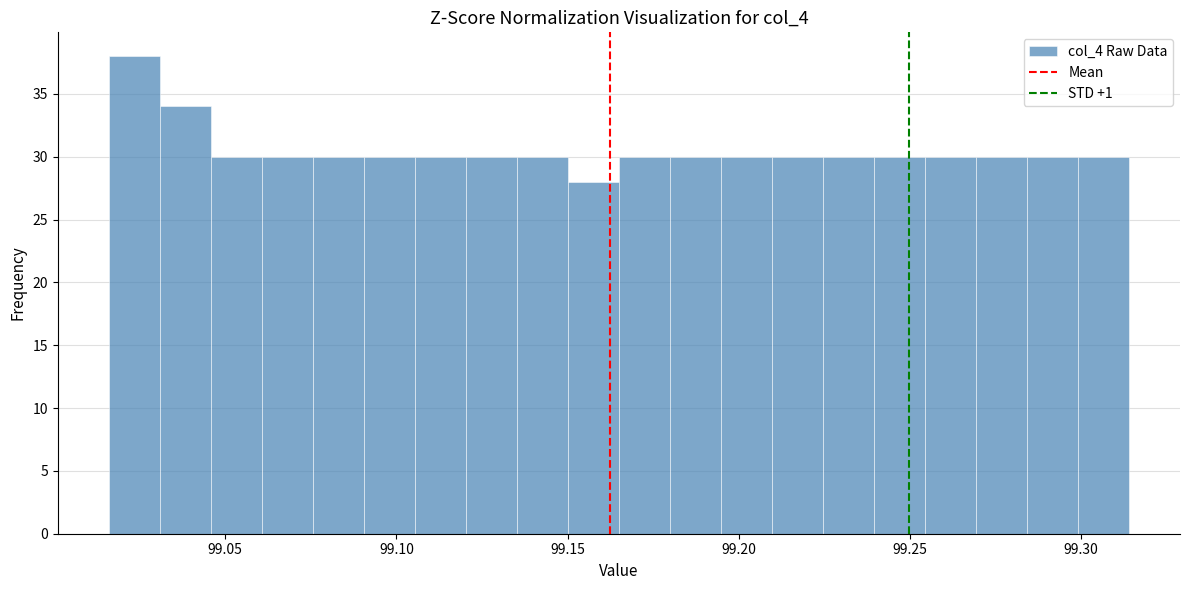

Around what value on the x-axis is the tallest bar? Give the approximate position of its centre, as read against the axis.

99.025